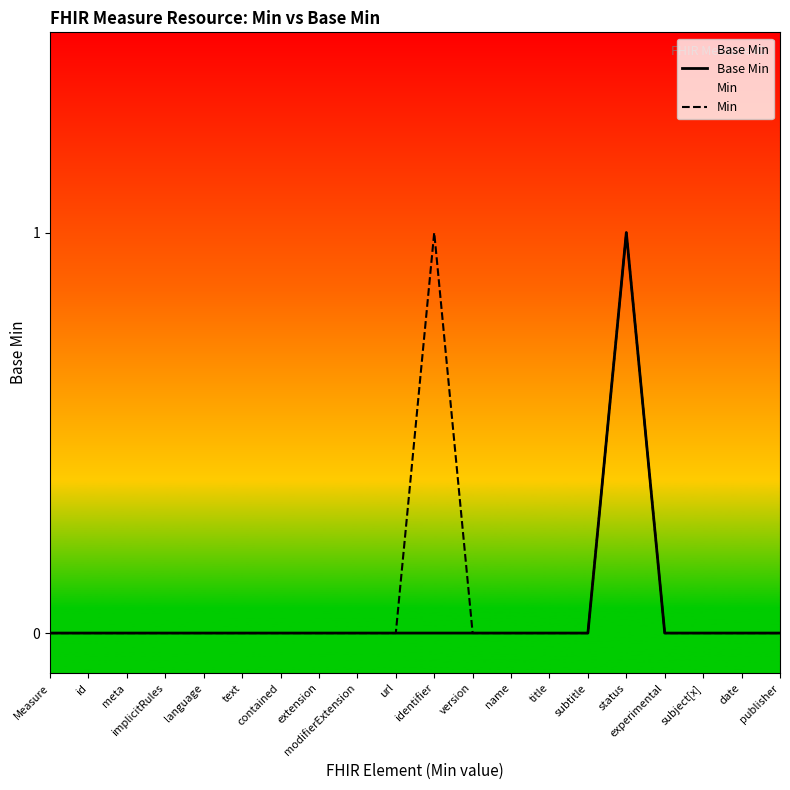

At how many categories does at least one series exceed 0?

2